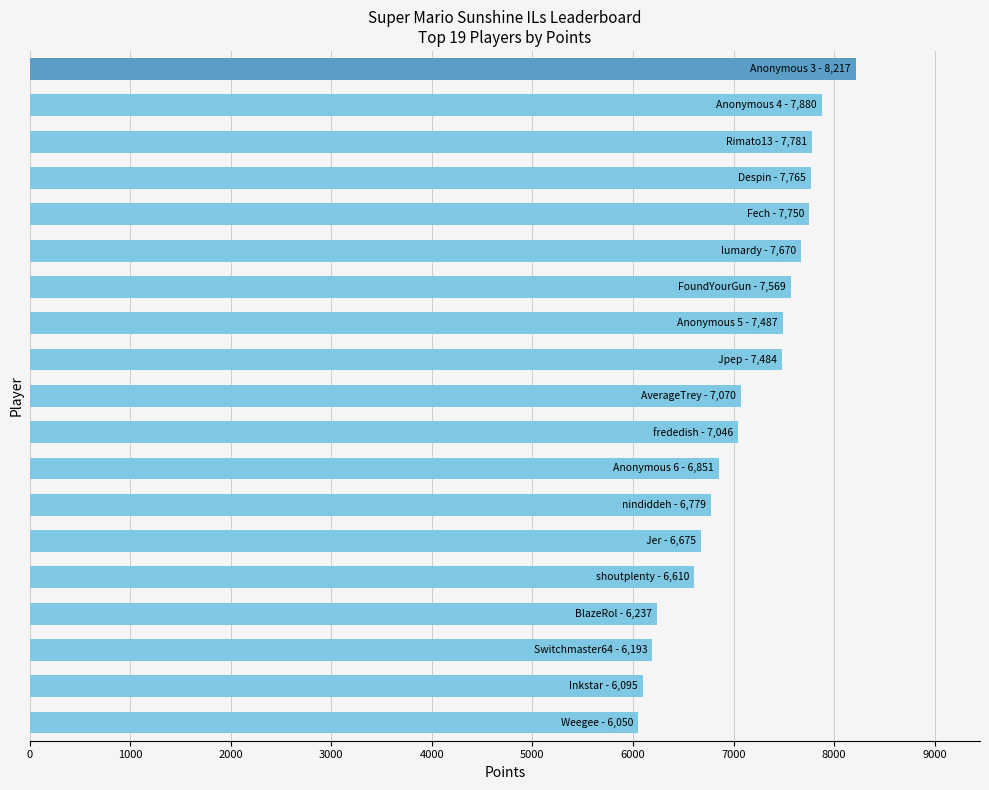

What is the minimum value shown in the chart?

6050